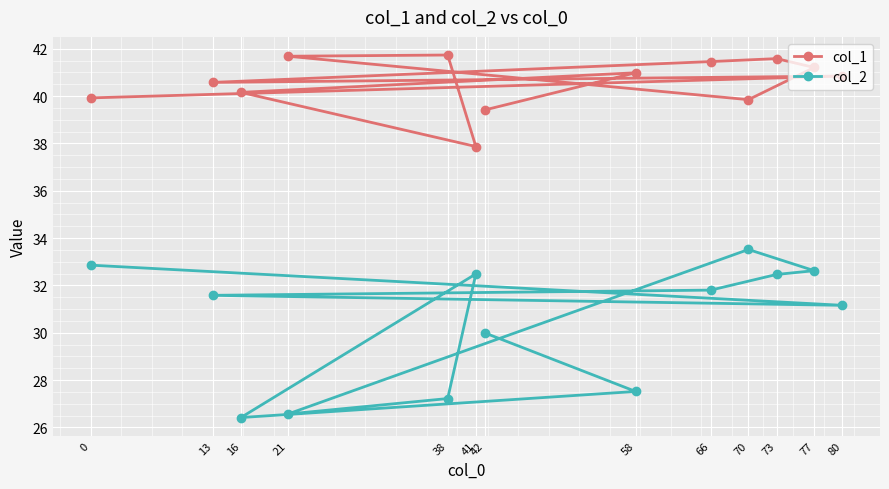

Read the col_1 value at 21.

41.7